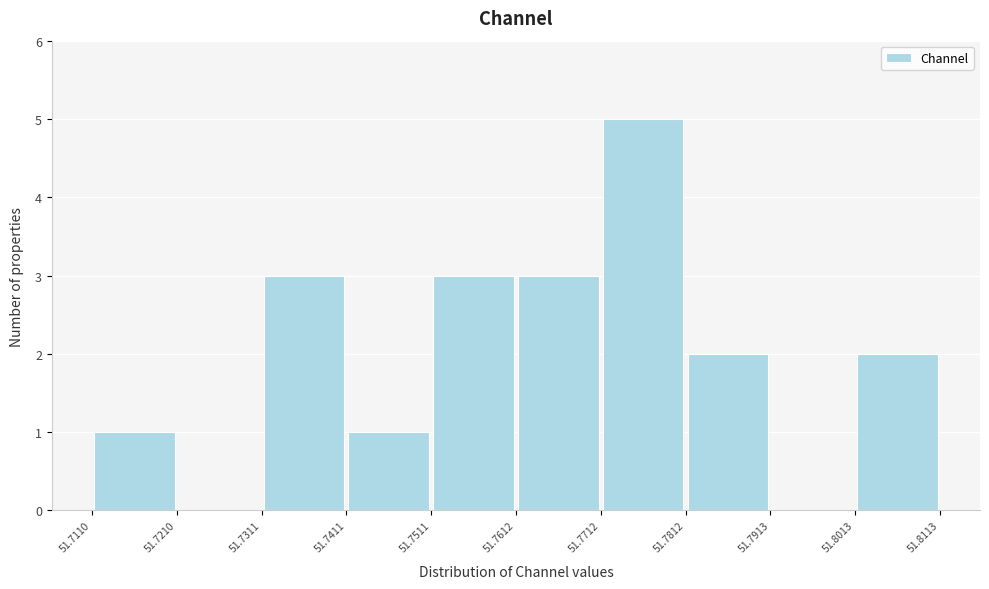

Reading left to right, list every bar in this chart as the range it spans on the x-axis followed by its height. The values are not printed on the chart, so give them approximately, as read against the axis.

51.7110 to 51.7210: 1
51.7210 to 51.7311: 0
51.7311 to 51.7411: 3
51.7411 to 51.7511: 1
51.7511 to 51.7612: 3
51.7612 to 51.7712: 3
51.7712 to 51.7812: 5
51.7812 to 51.7913: 2
51.7913 to 51.8013: 0
51.8013 to 51.8113: 2